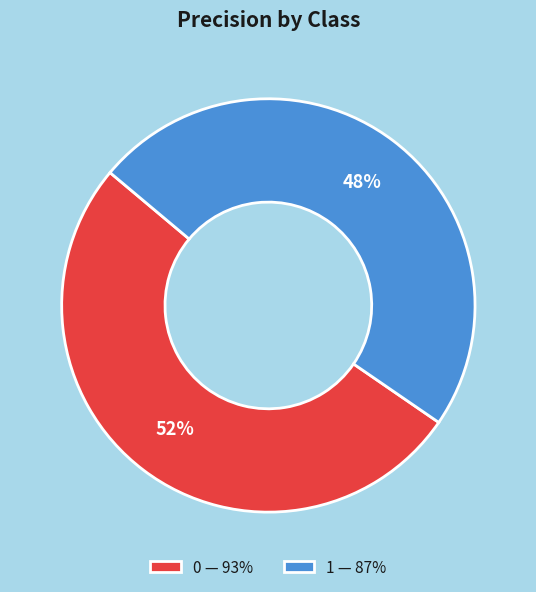

To the nearest percent, what is the combined percentage of 0 — 93% and 1 — 87%?

100%